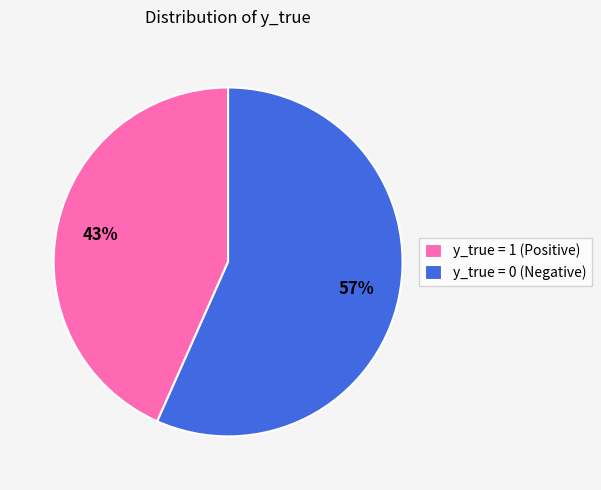

Do y_true = 1 (Positive) and y_true = 0 (Negative) together represent more than half of the pie?

Yes